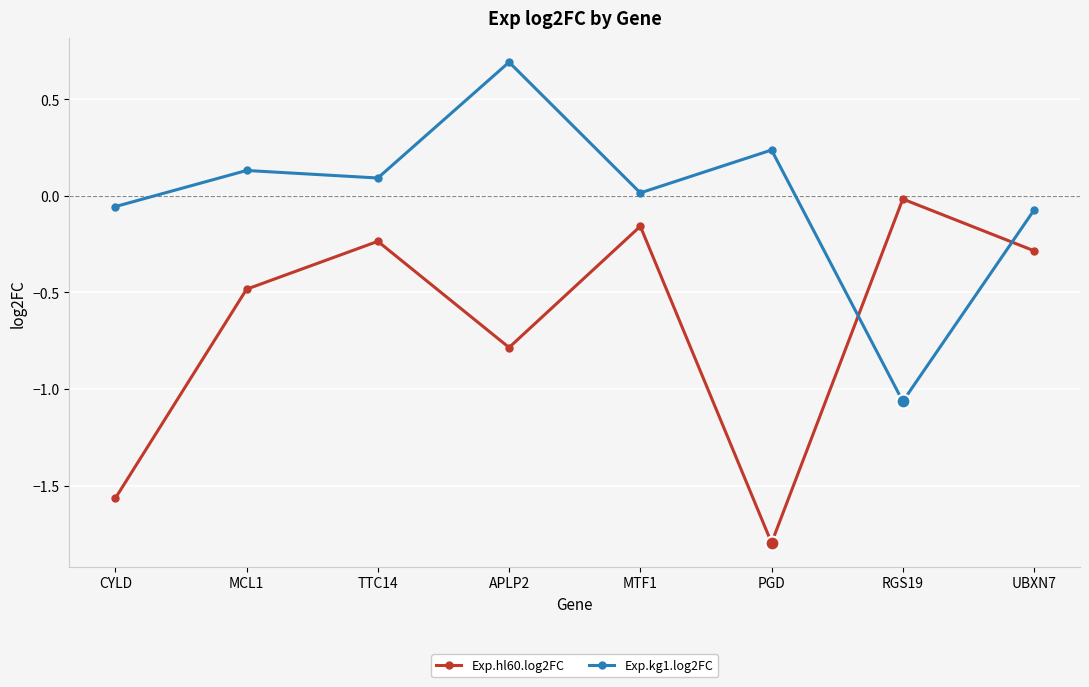

Which series changed the most between CYLD and UBXN7?

Exp.hl60.log2FC